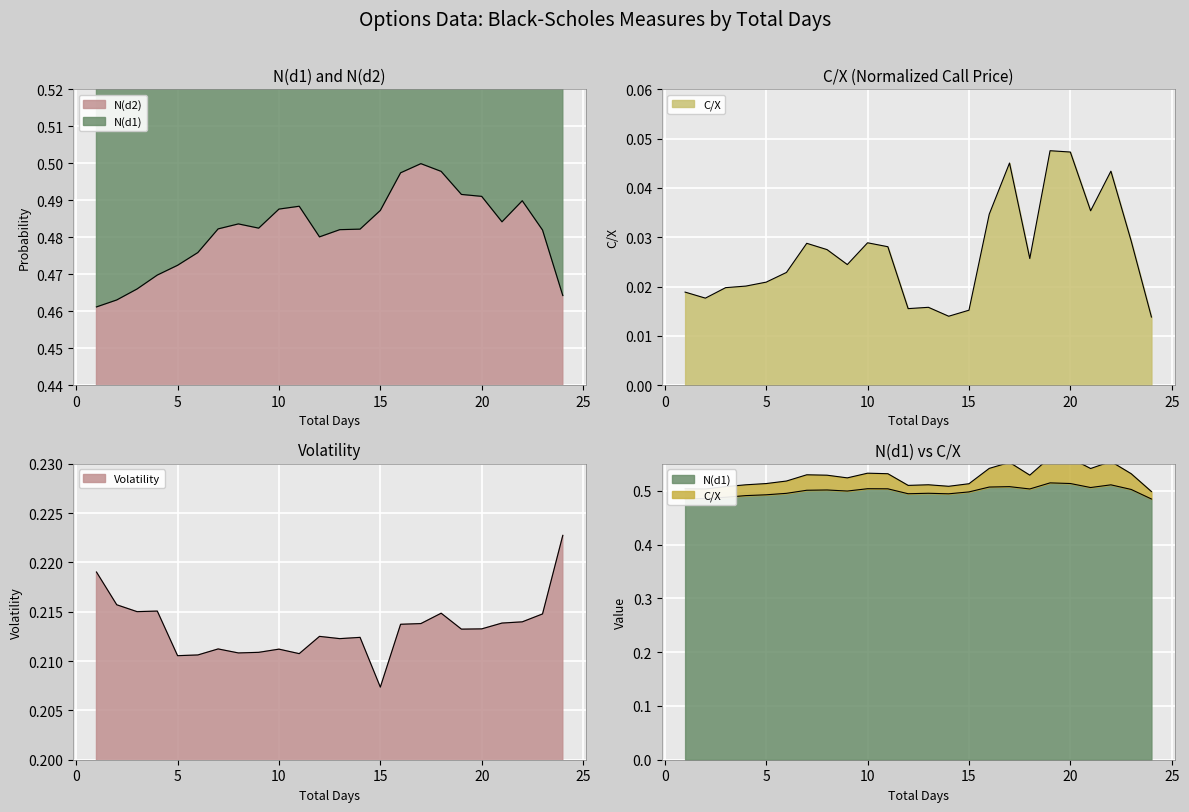

What are all the series names shown in the legend?

N(d1), N(d2), C/X, Volatility